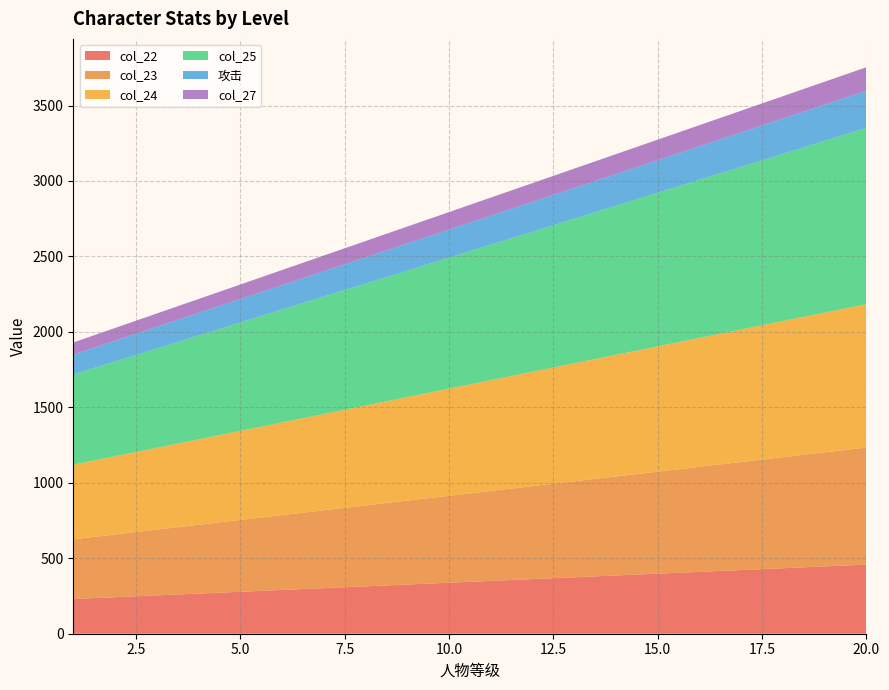

Reading left to right, transcribe all the data shown in this chart.

col_22: 1=230	2=242	3=254	4=266	5=278	6=290	7=302	8=314	9=326	10=338	11=350	12=362	13=374	14=386	15=398	16=410	17=422	18=434	19=446	20=458
col_23: 1=396	2=416	3=436	4=456	5=476	6=496	7=516	8=536	9=556	10=576	11=596	12=616	13=636	14=656	15=676	16=696	17=716	18=736	19=756	20=776
col_24: 1=494	2=518	3=542	4=566	5=590	6=614	7=638	8=662	9=686	10=710	11=734	12=758	13=782	14=806	15=830	16=854	17=878	18=902	19=926	20=950
col_25: 1=598	2=628	3=658	4=688	5=718	6=748	7=778	8=808	9=838	10=868	11=898	12=928	13=958	14=988	15=1018	16=1048	17=1078	18=1108	19=1138	20=1168
攻击: 1=132	2=138	3=144	4=150	5=156	6=162	7=168	8=174	9=180	10=186	11=192	12=198	13=204	14=210	15=216	16=222	17=228	18=234	19=240	20=246
col_27: 1=80	2=84	3=88	4=92	5=96	6=100	7=104	8=108	9=112	10=116	11=120	12=124	13=128	14=132	15=136	16=140	17=144	18=148	19=152	20=156